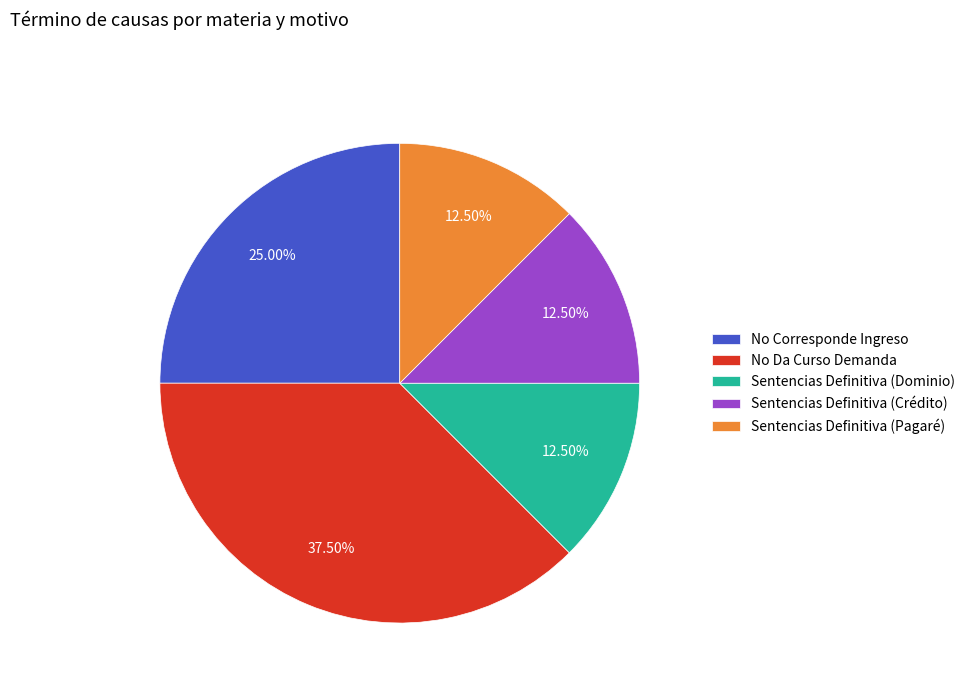

What portion of the pie excludes No Corresponde Ingreso?

75.0%